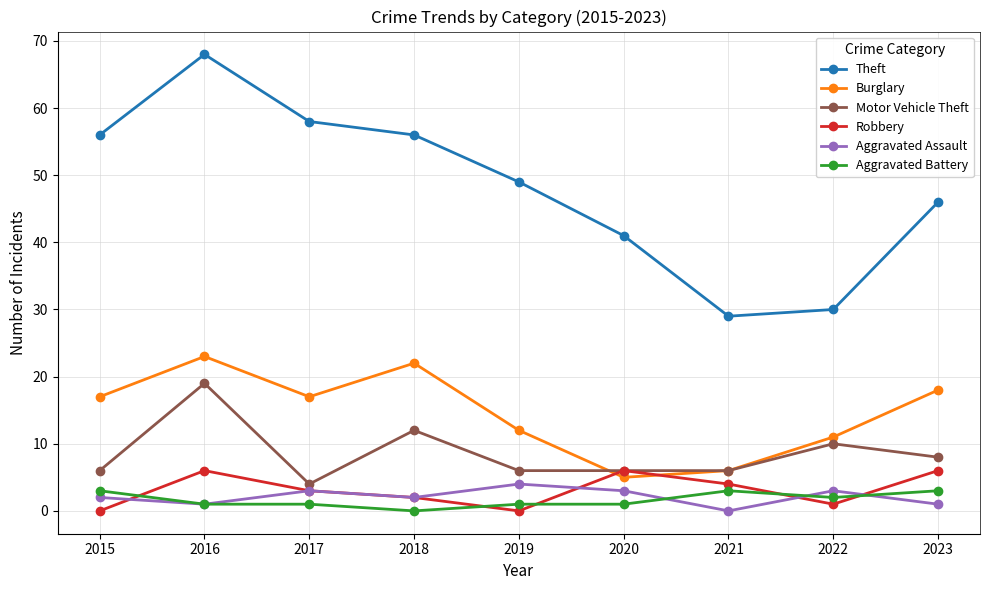

True or false: Aggravated Assault and Robbery cross at least once.

True